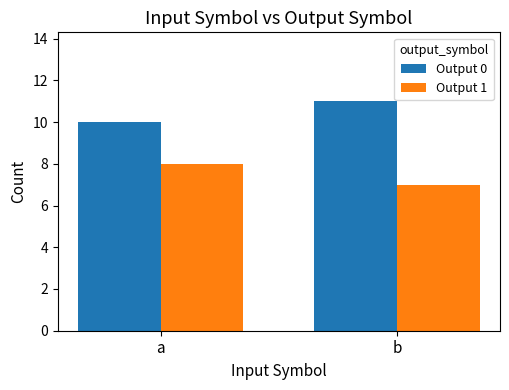

What is the lowest value of the Output 0 series?

10